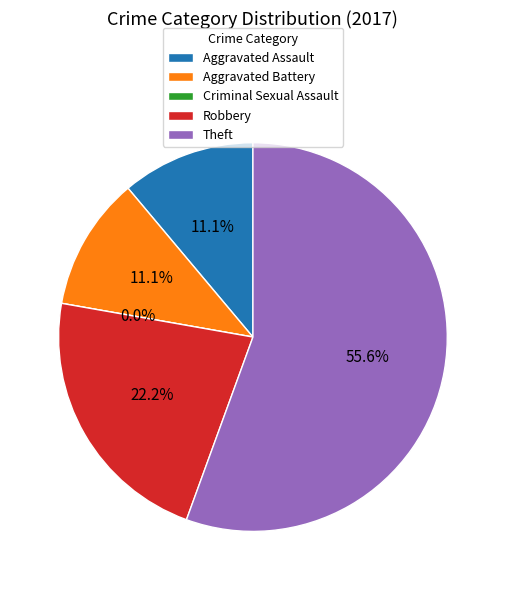

What percentage is the Aggravated Battery slice, to the nearest percent?

11%